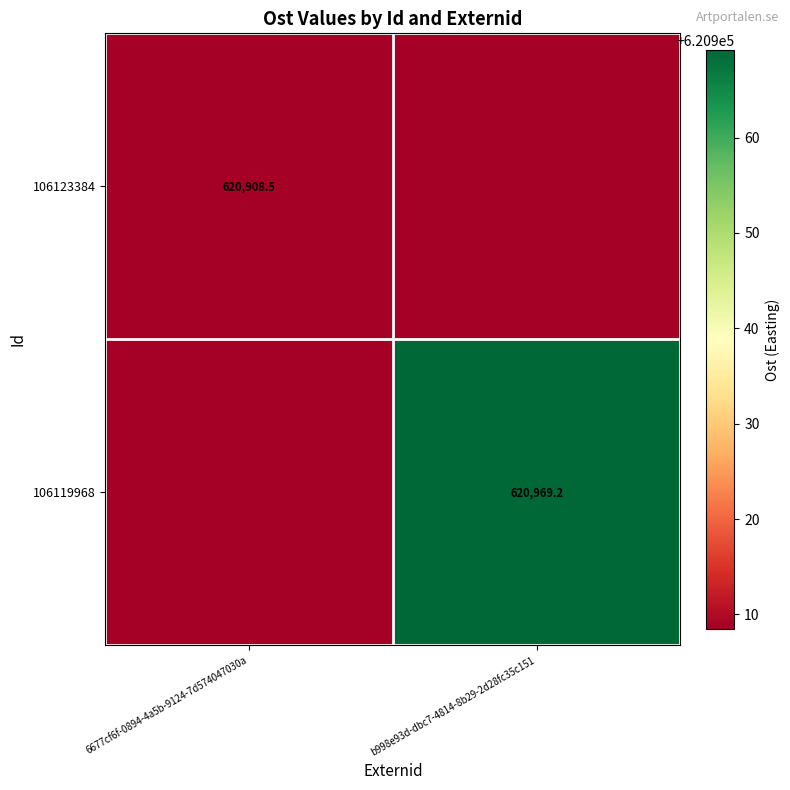

Is the value of 106119968 at b998e93d-dbc7-4814-8b29-2d28fc35c151 greater than the value of 106123384 at 6677cf6f-0894-4a5b-9124-7d574047030a?

Yes